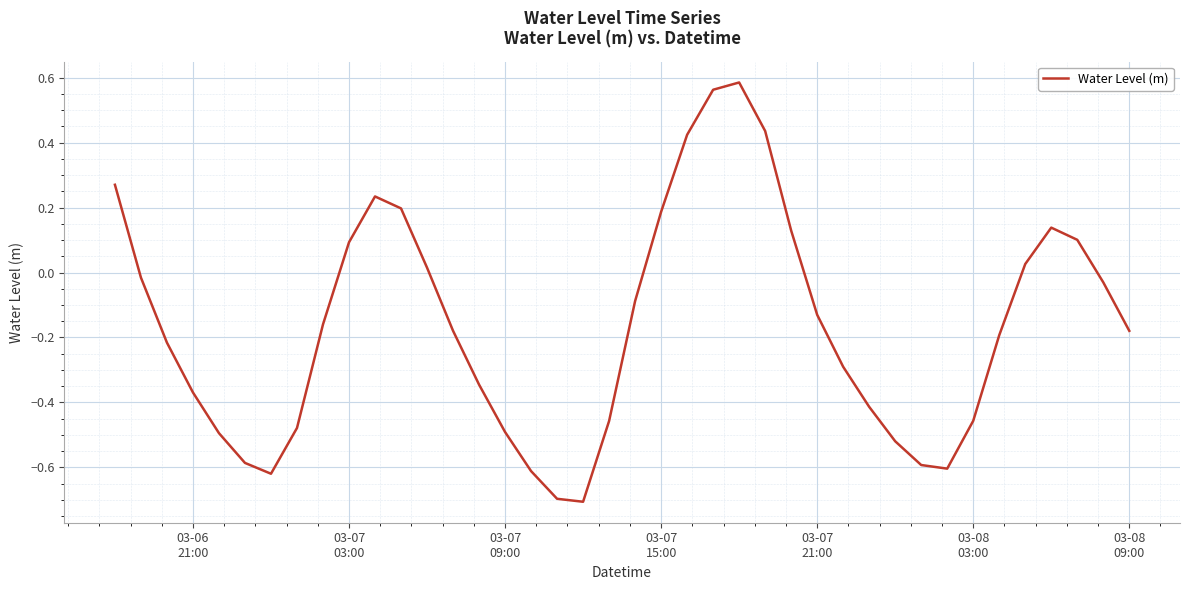

What is the difference between the maximum and minimum values?

1.3